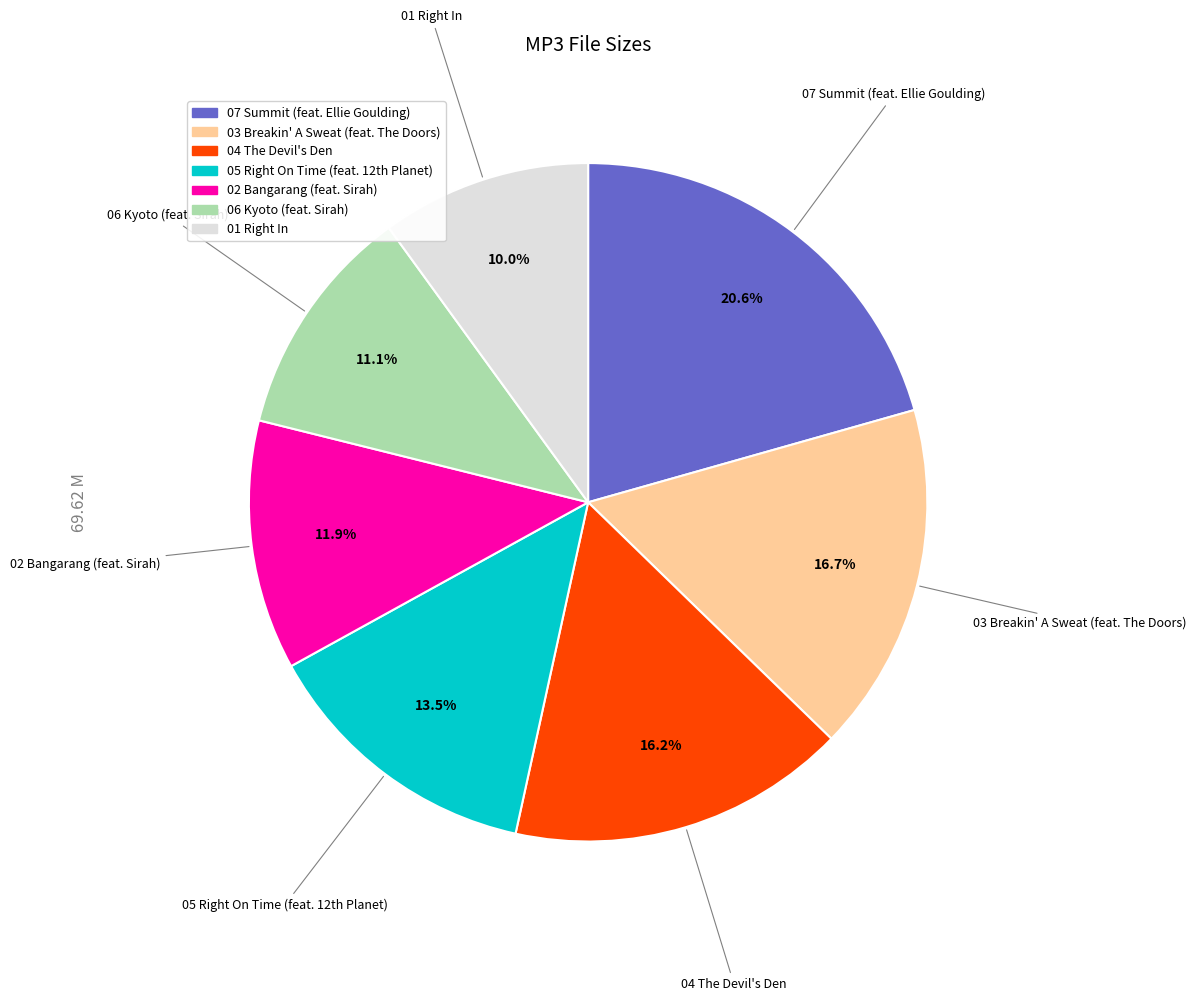

Does any single category account for the majority?

No